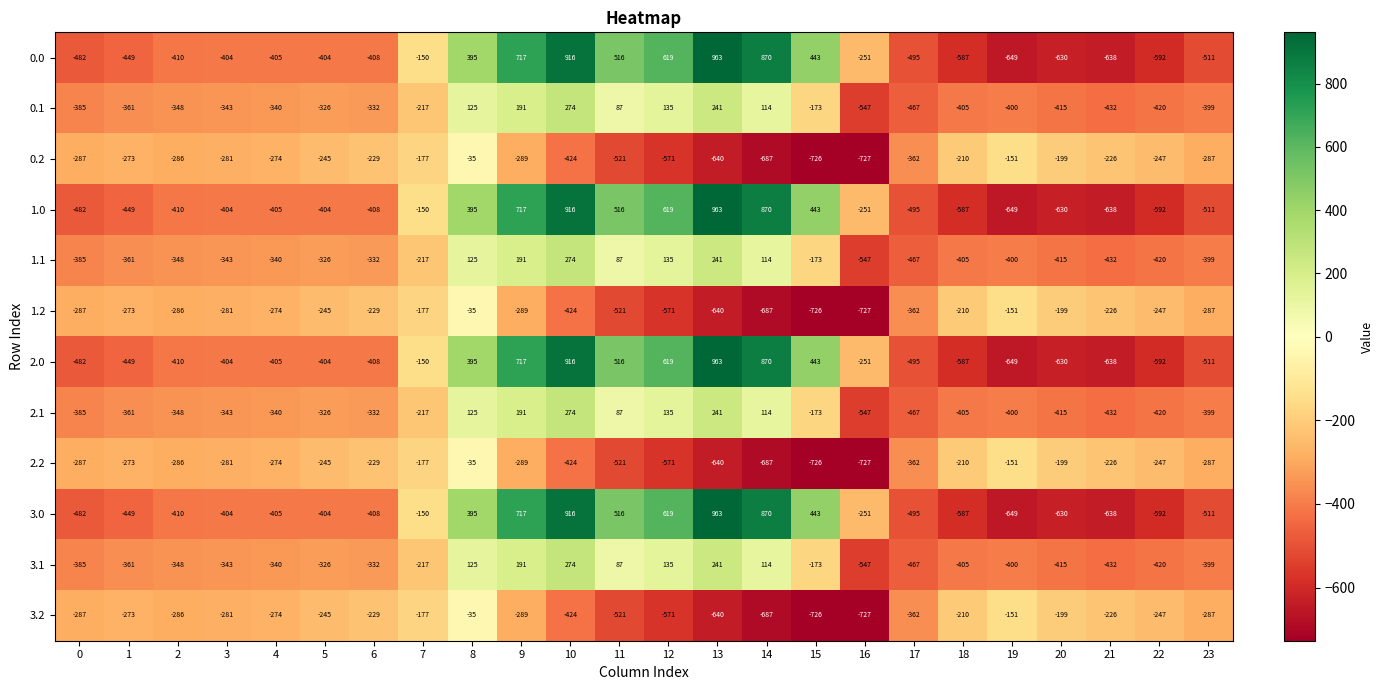

List the labels in order of 3.1 value, largest first.

10, 13, 9, 12, 8, 14, 11, 15, 7, 5, 6, 4, 3, 2, 1, 0, 23, 19, 18, 20, 22, 21, 17, 16